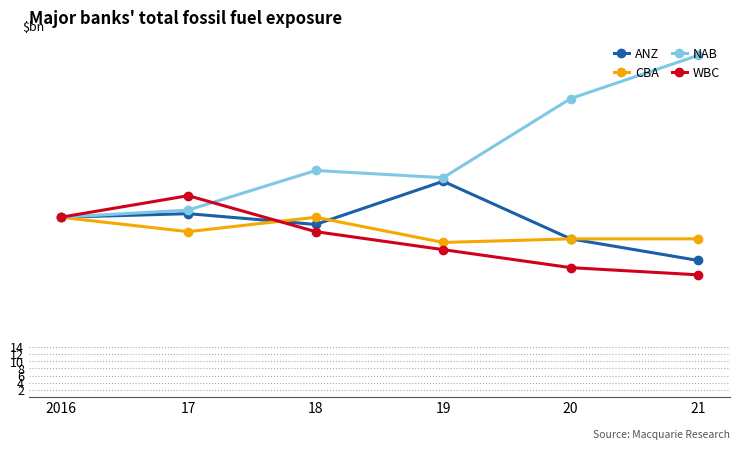

Which series has the widest spread of values?

NAB